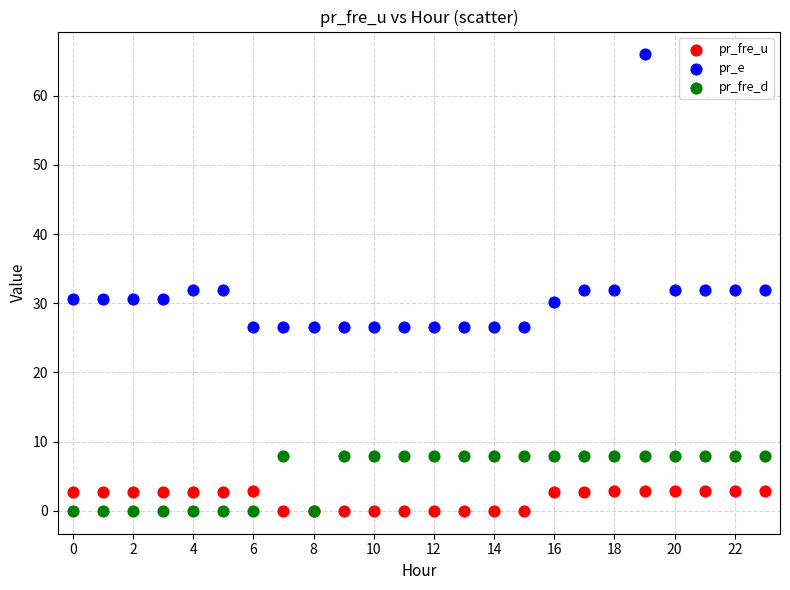

Which series has the widest spread of Y values?

pr_e